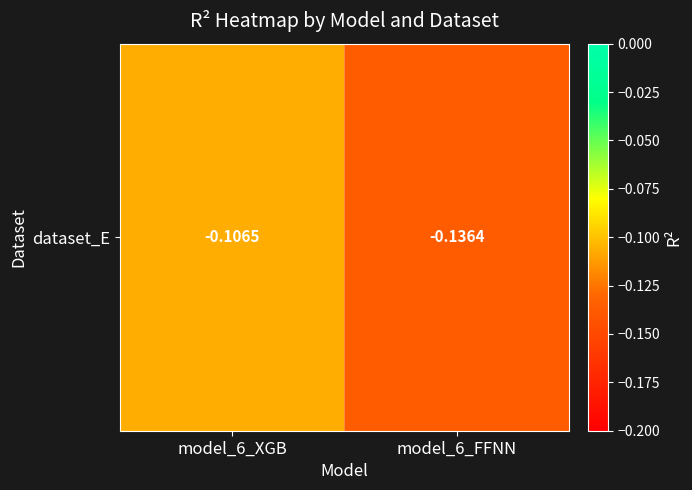

At which category does the chart reach its minimum across all series?

model_6_FFNN